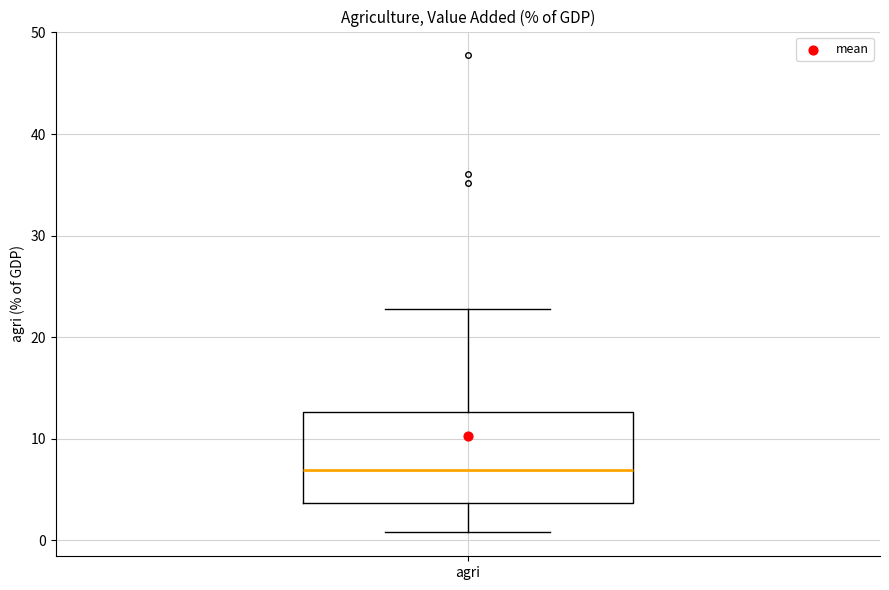

Transcribe this box plot: give where the median line is, the range the box spans, and where the two whiskers end, as read against the y-axis. The values are not printed on the chart, so give them approximately, as read against the axis.

median 7, box 4 to 13, whiskers 1 to 23